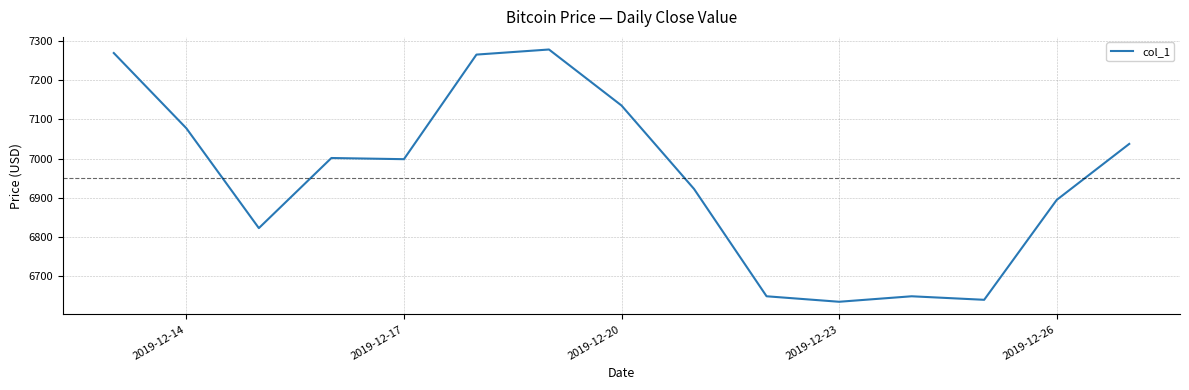

What is the maximum value shown in the chart?

7278.7